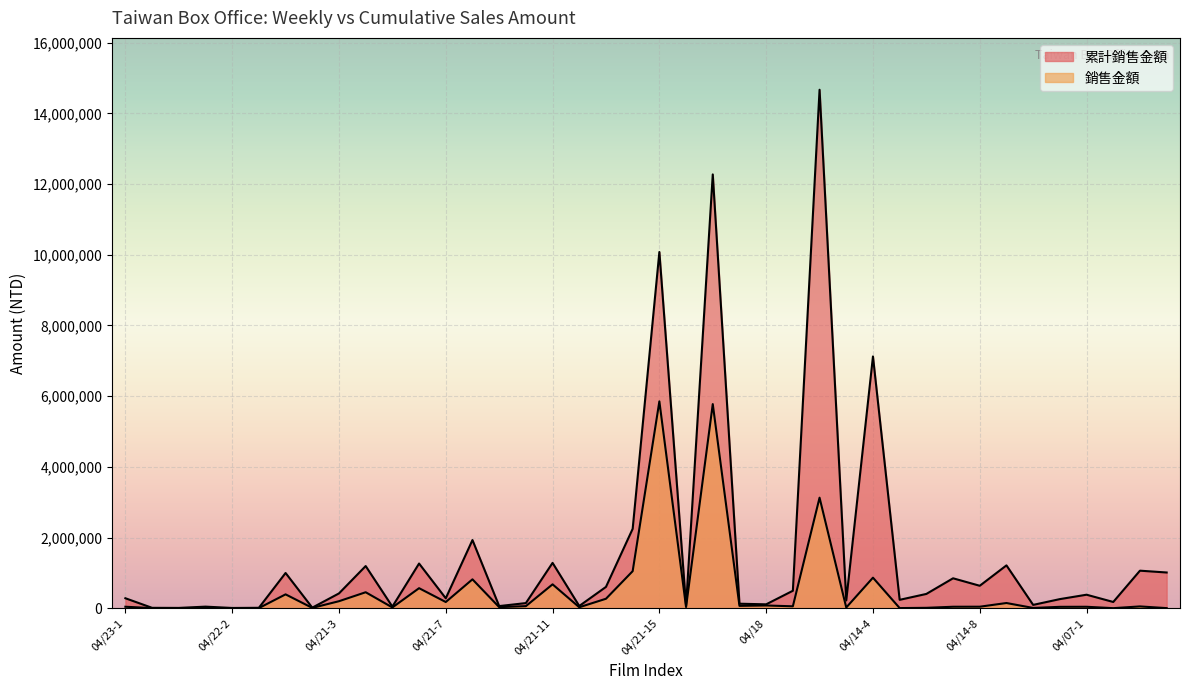

True or false: 銷售金額 has more than 1 interior local peaks.

True